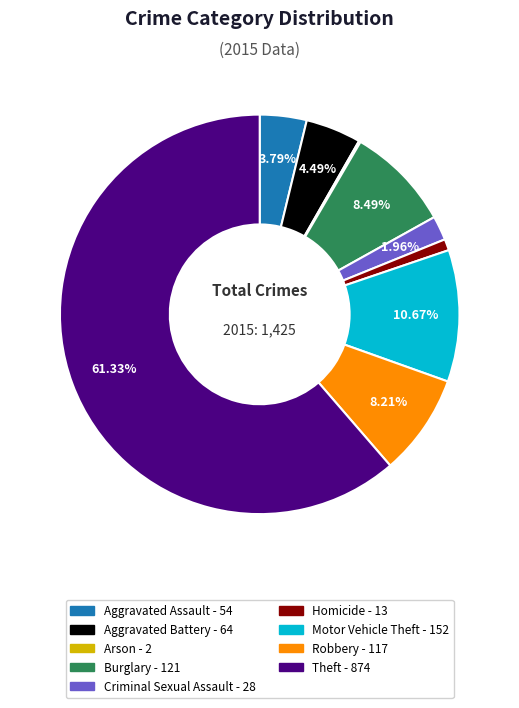

To the nearest percent, what portion does Aggravated Battery represent?

4%